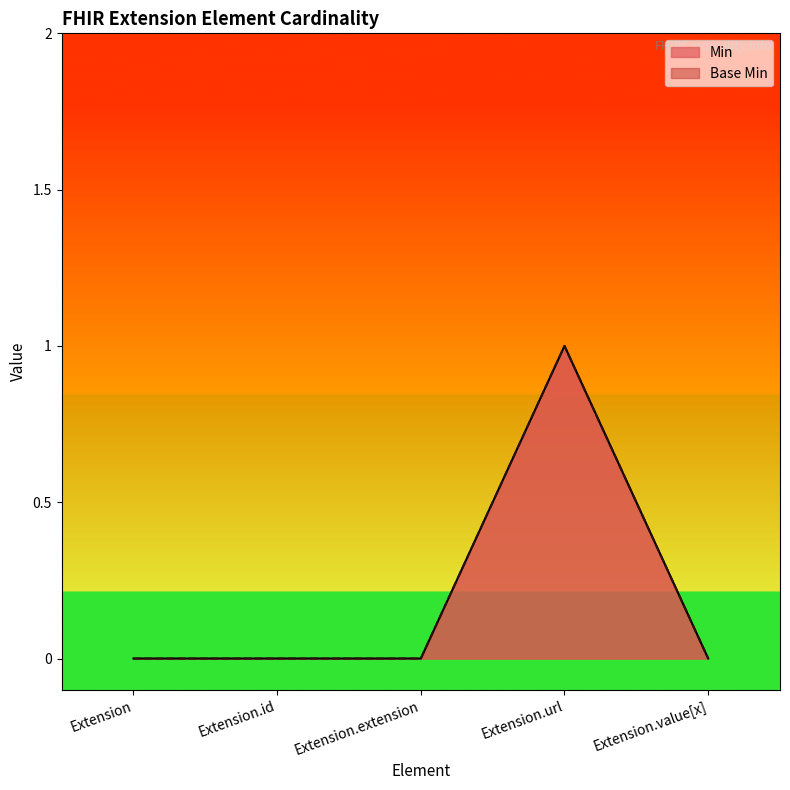

True or false: Base Min and Min cross at least once.

False